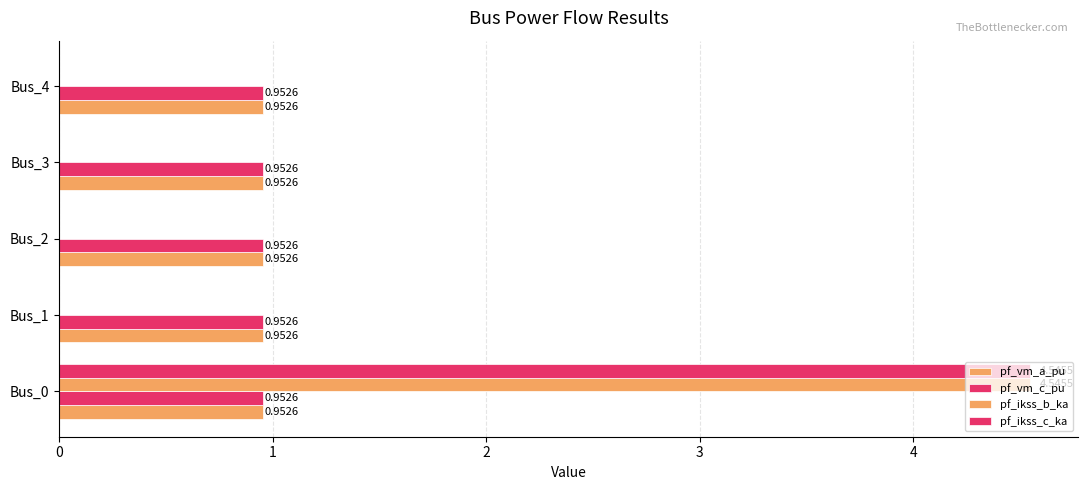

Count the number of categories in the chart.

5